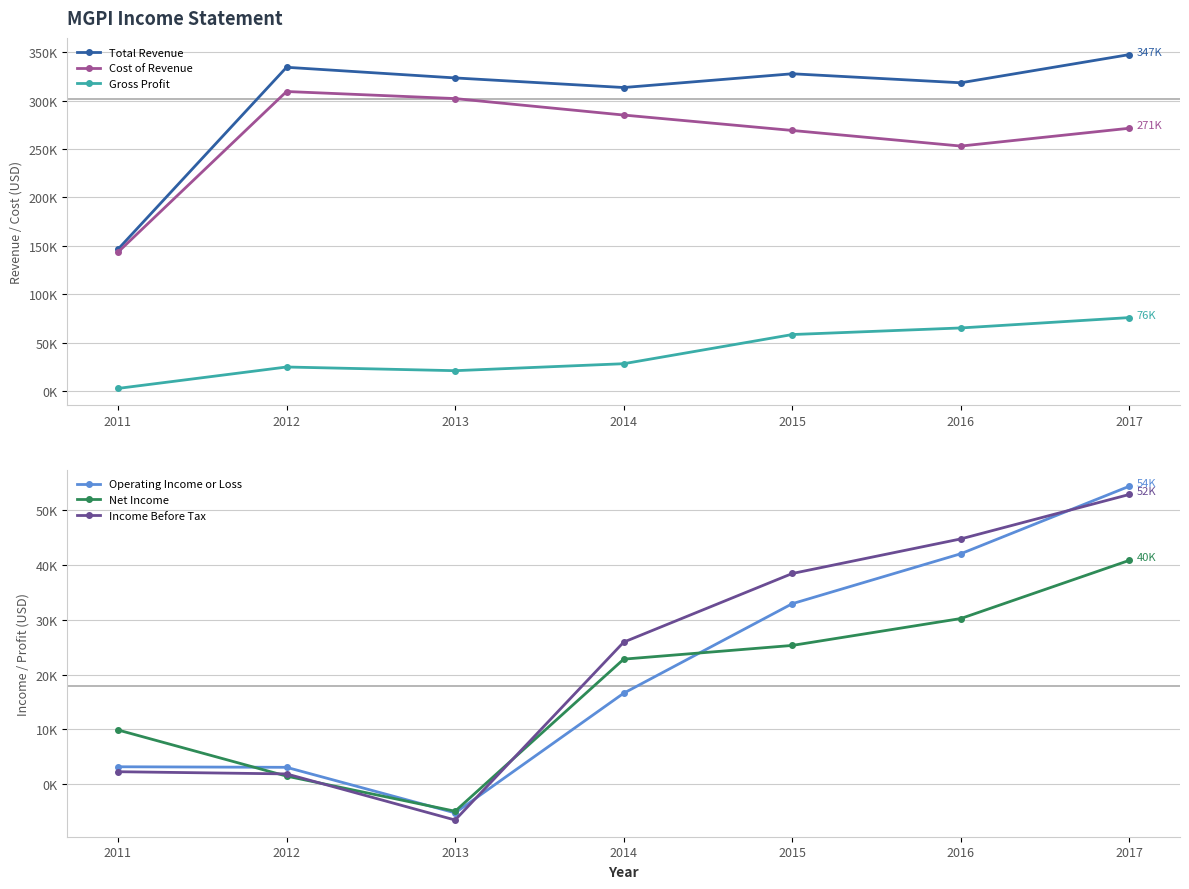

How many data points in Total Revenue are less than 323300?

3